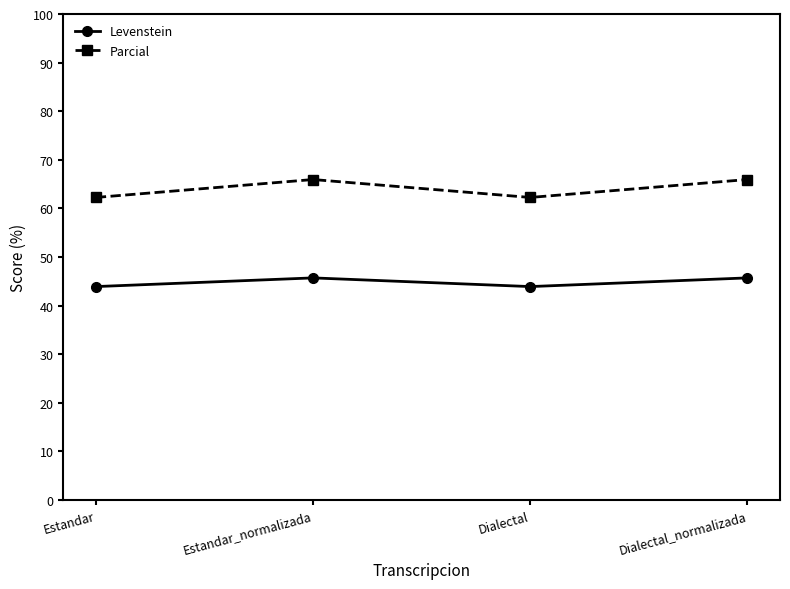

Rank the series by their maximum value, from highest to lowest.

Parcial, Levenstein